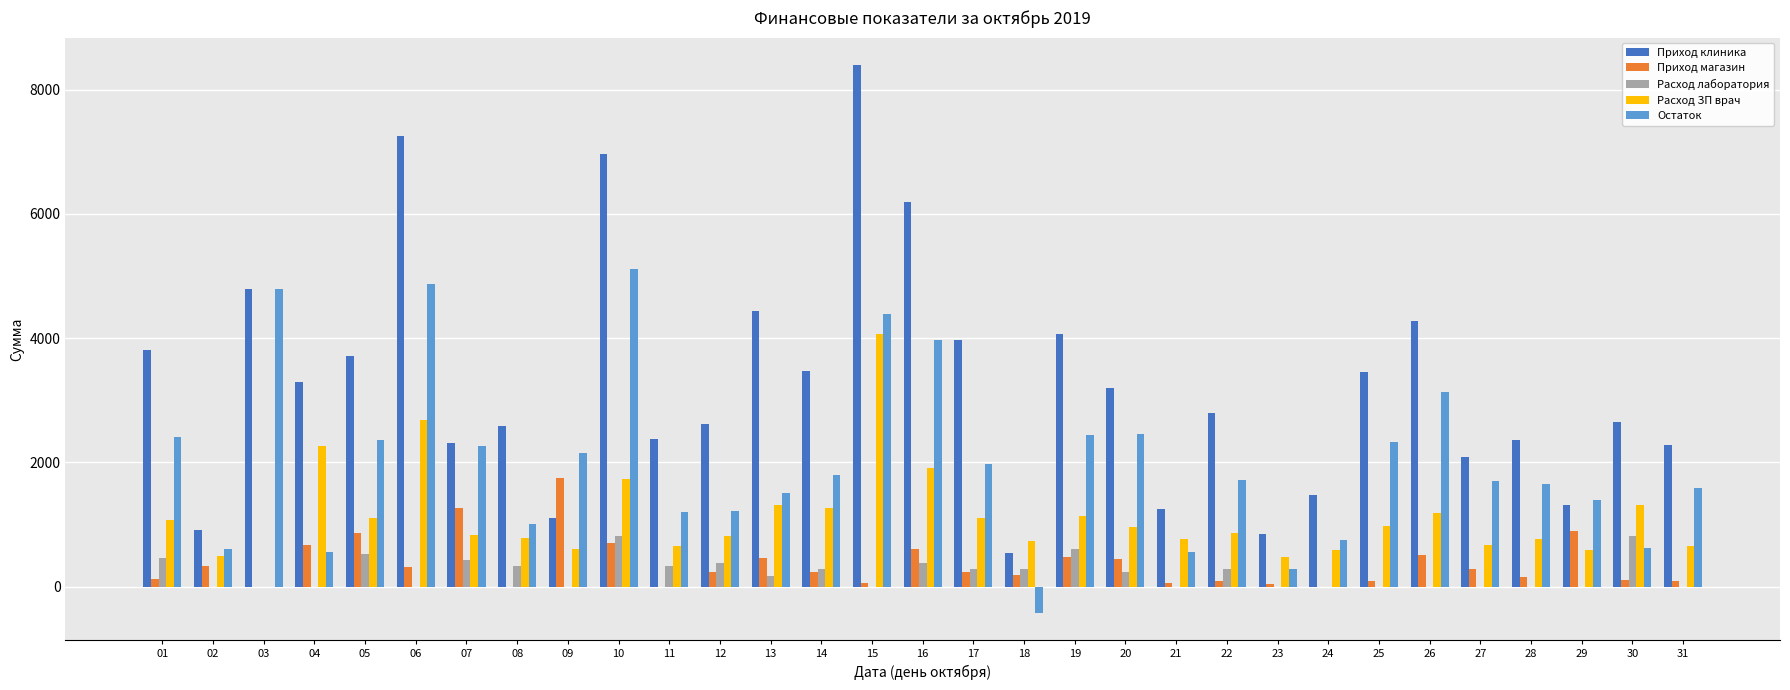

Is the value of Расход ЗП врач at 16 greater than the value of Расход лаборатория at 03?

Yes